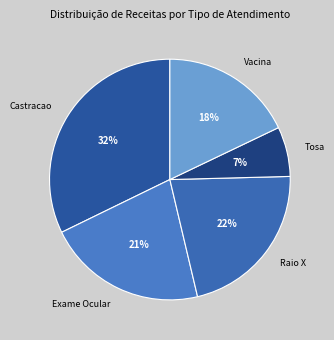

True or false: Vacina accounts for 29% of the total.

False